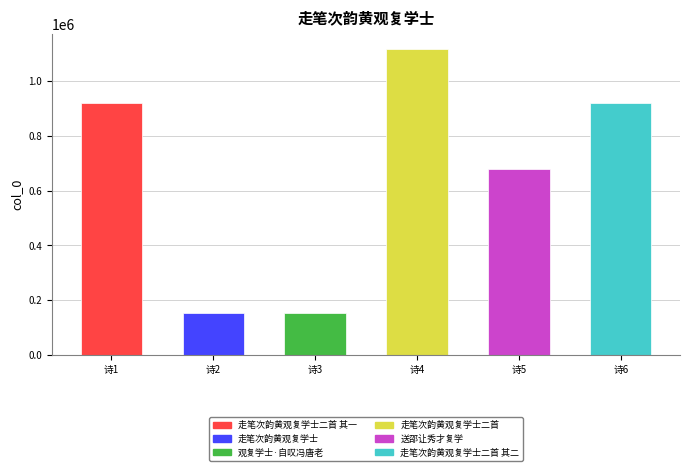

Approximately how many times larger is the value at 走笔次韵黄观复学士二首 compared to 走笔次韵黄观复学士二首 其一?

1.2